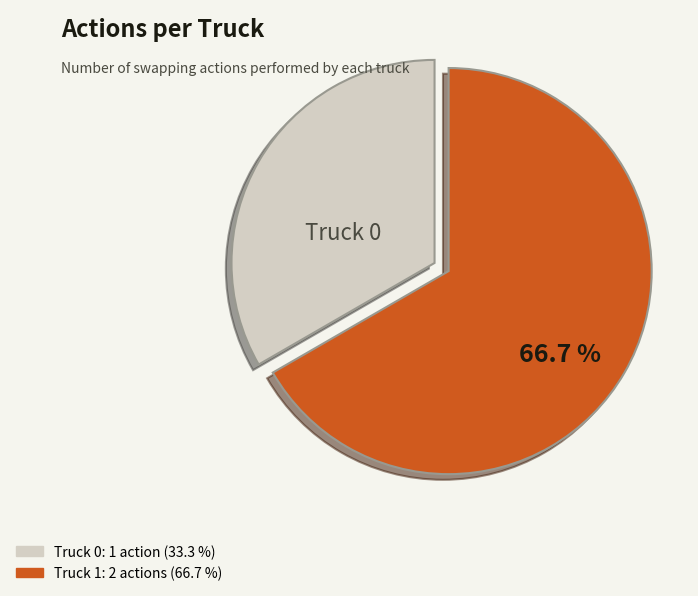

How many slices are in this pie chart?

2